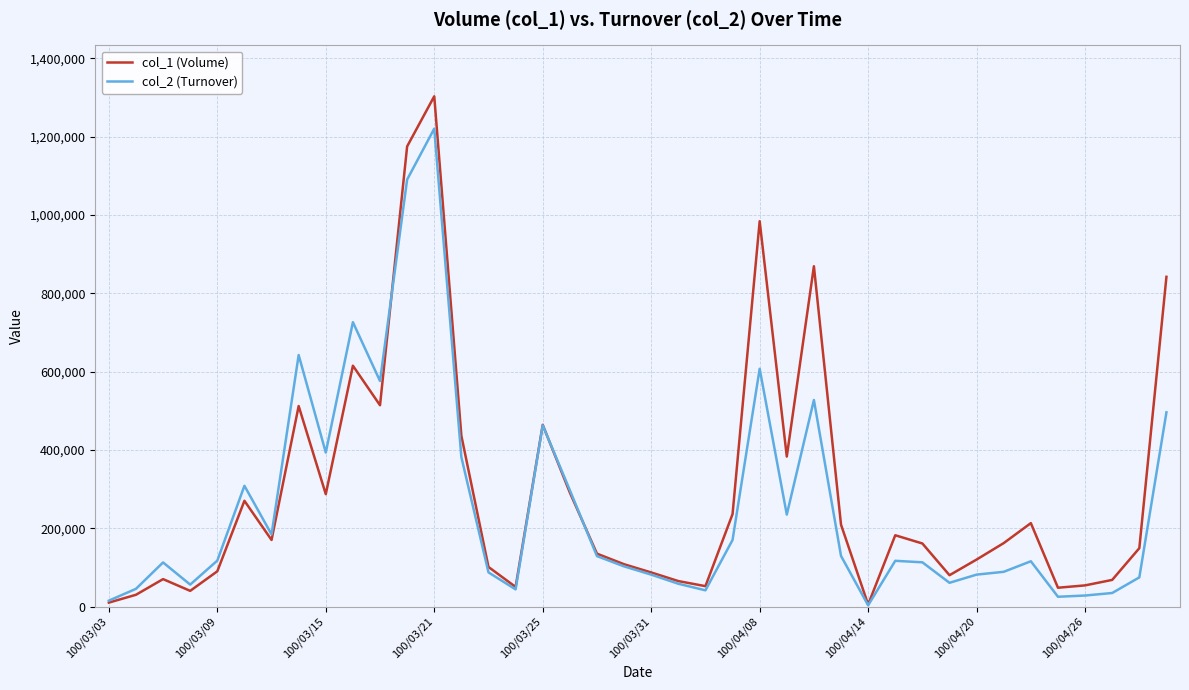

Which series has the largest range (max minus min)?

col_1 (Volume)